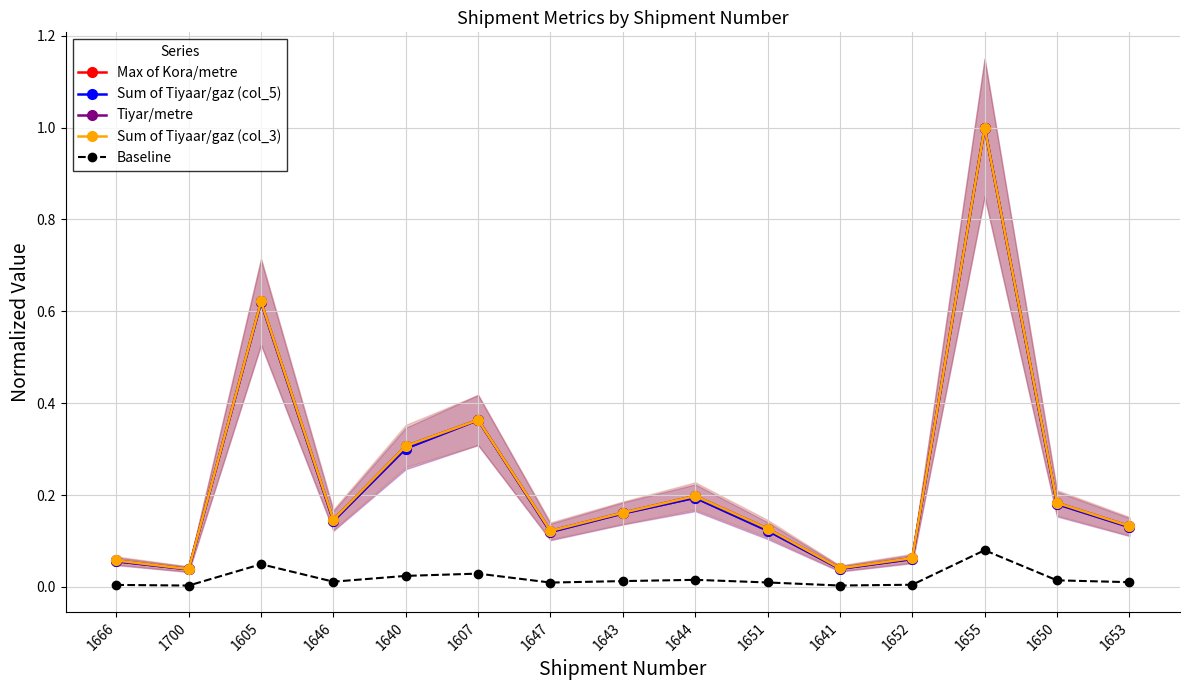

At which label does Sum of Tiyaar/gaz (col_3) reach its peak?

1655